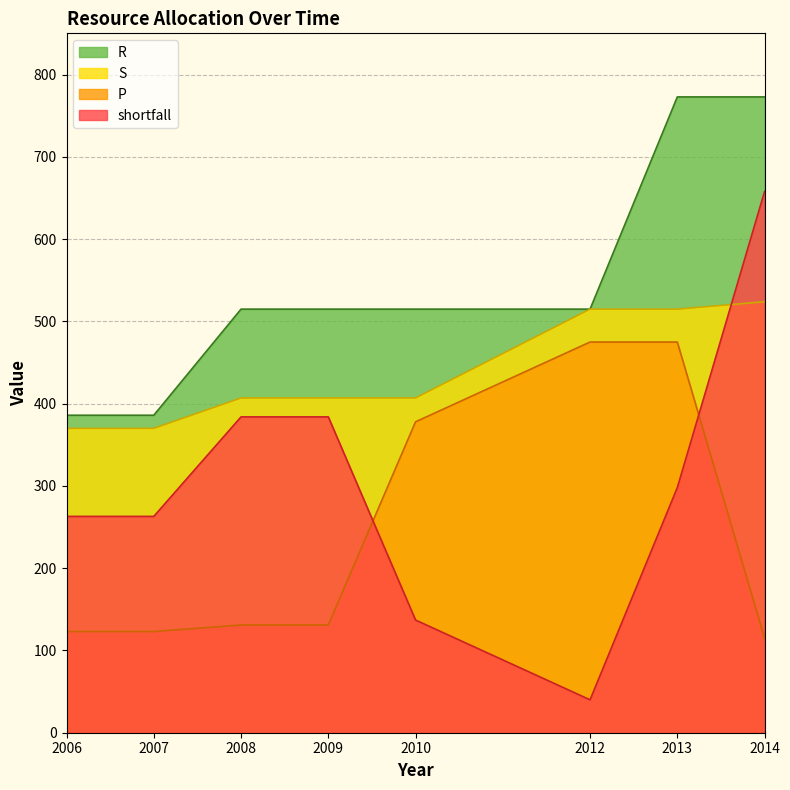

The value of R at 2007 is 386. True or false?

True